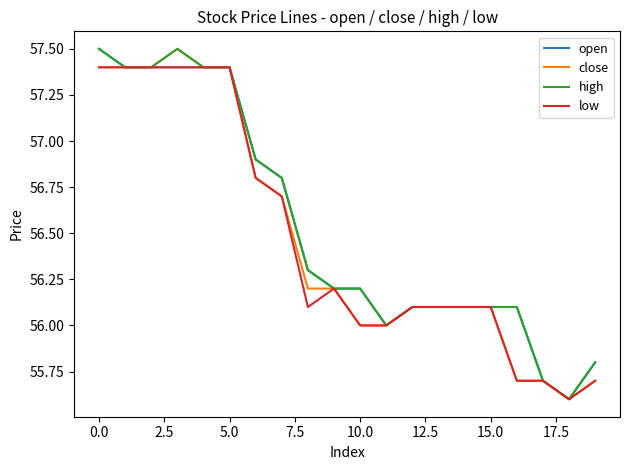

What is the maximum value shown in the chart?

57.5